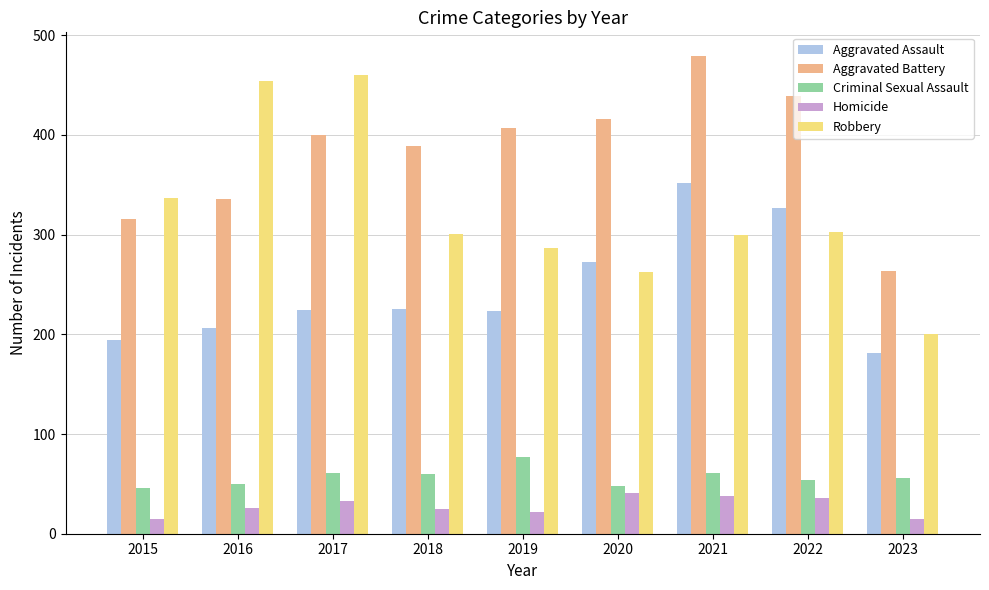

Which series has the largest range (max minus min)?

Robbery